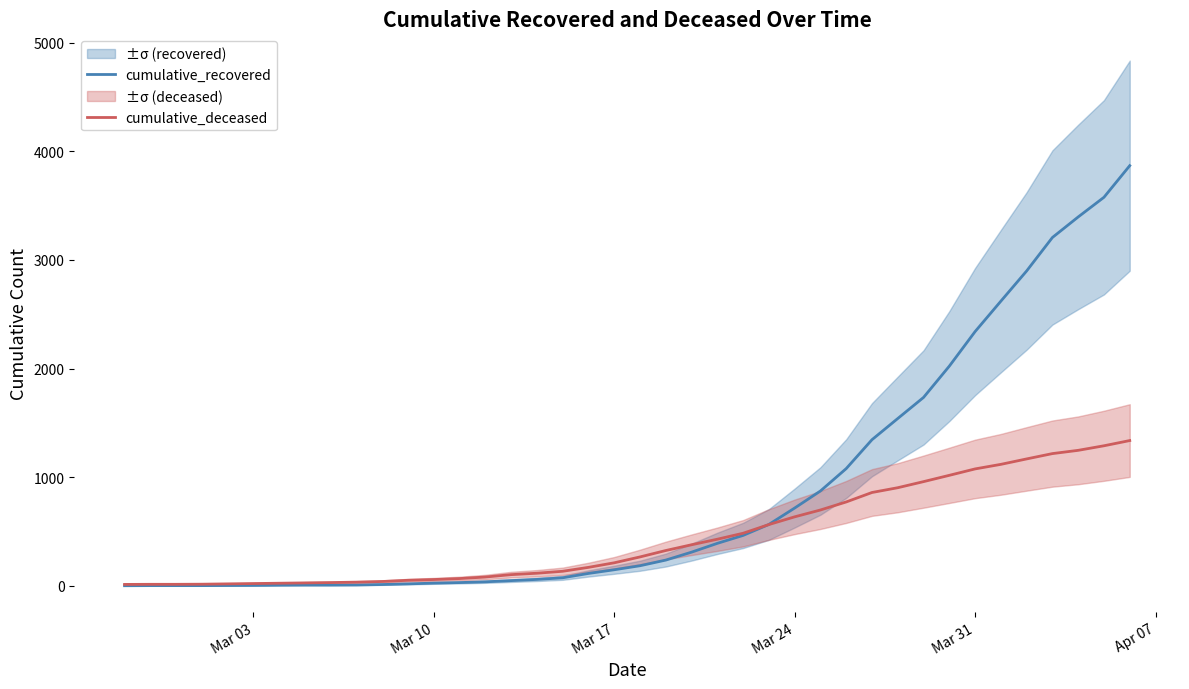

True or false: cumulative_recovered has more than 0 points higher than both neighbors.

False